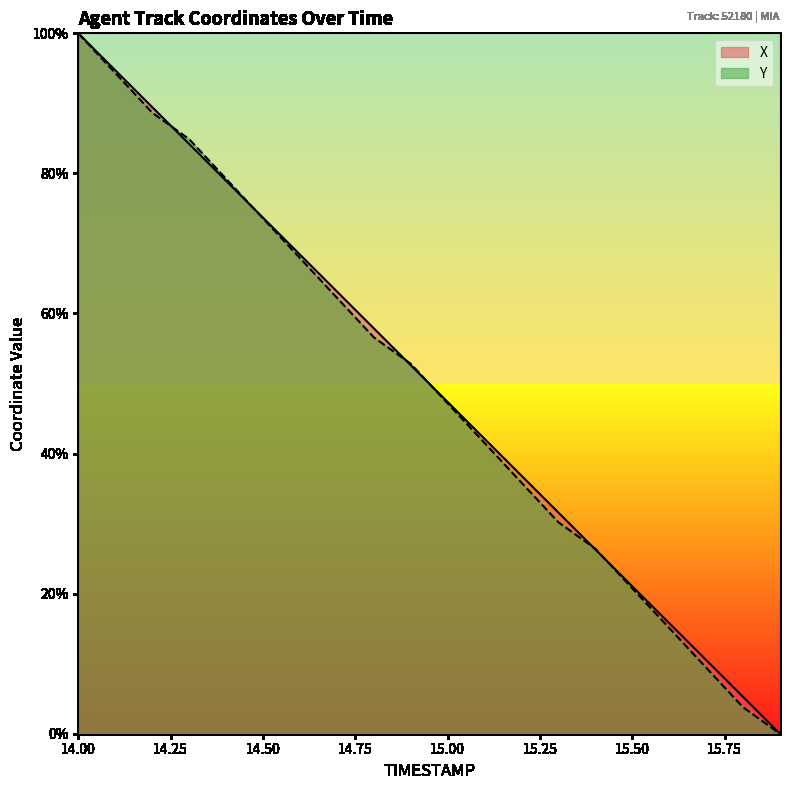

Is it true that X equals 94.7 at 14.1?

True